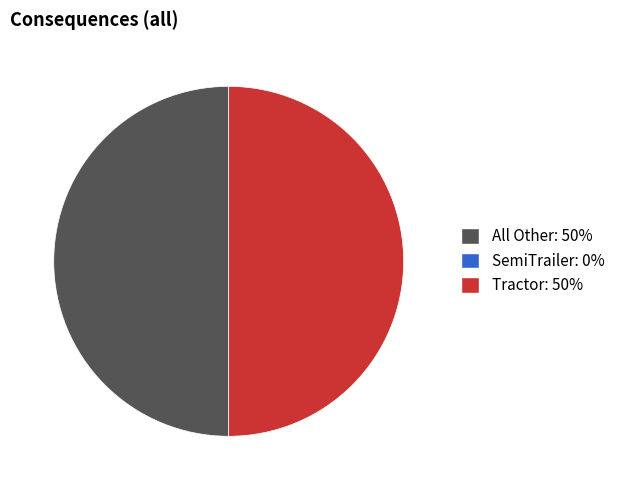

Count the number of slices in the pie.

2